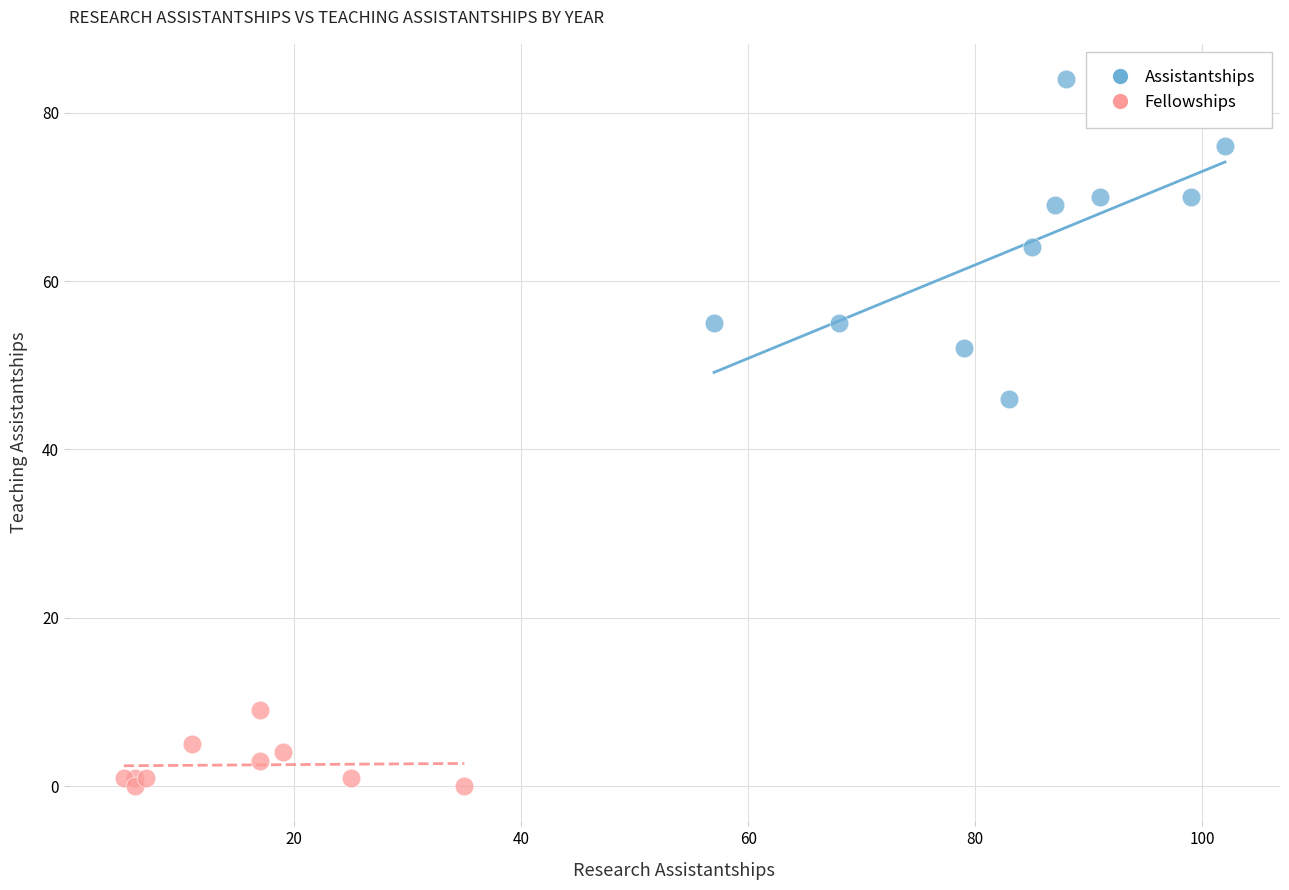

Which series has the largest Y range (max minus min)?

Assistantships